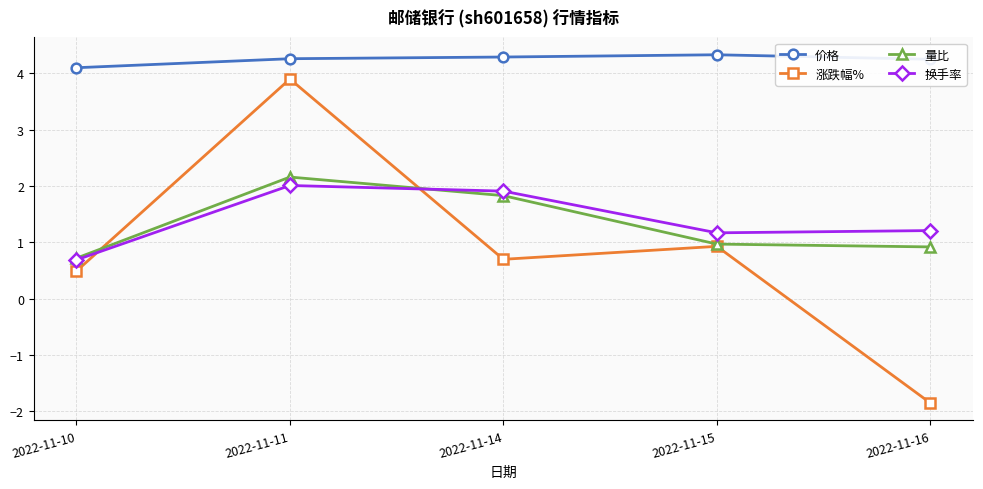

Which series ends up on top after the final intersection of 量比 and 涨跌幅%?

量比